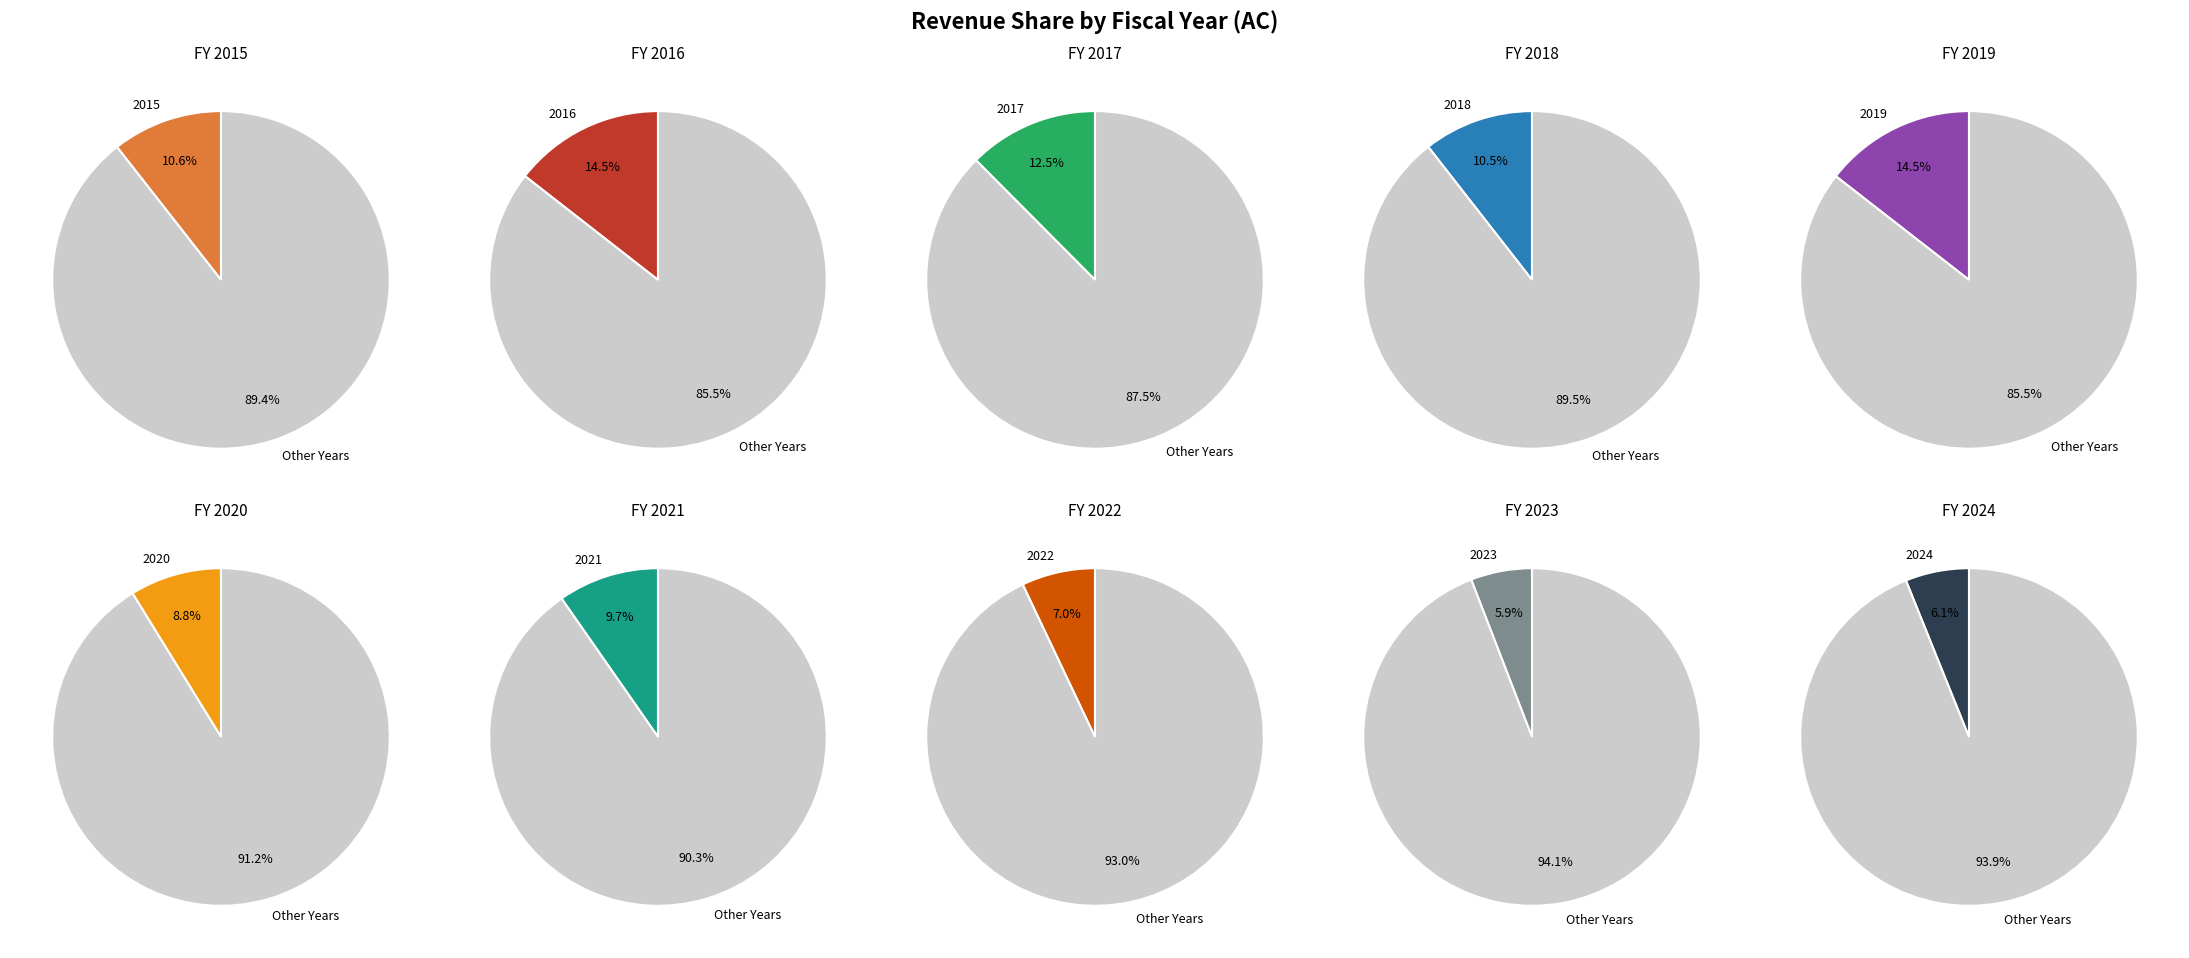

How much of the chart is everything except 2020?

91.2%